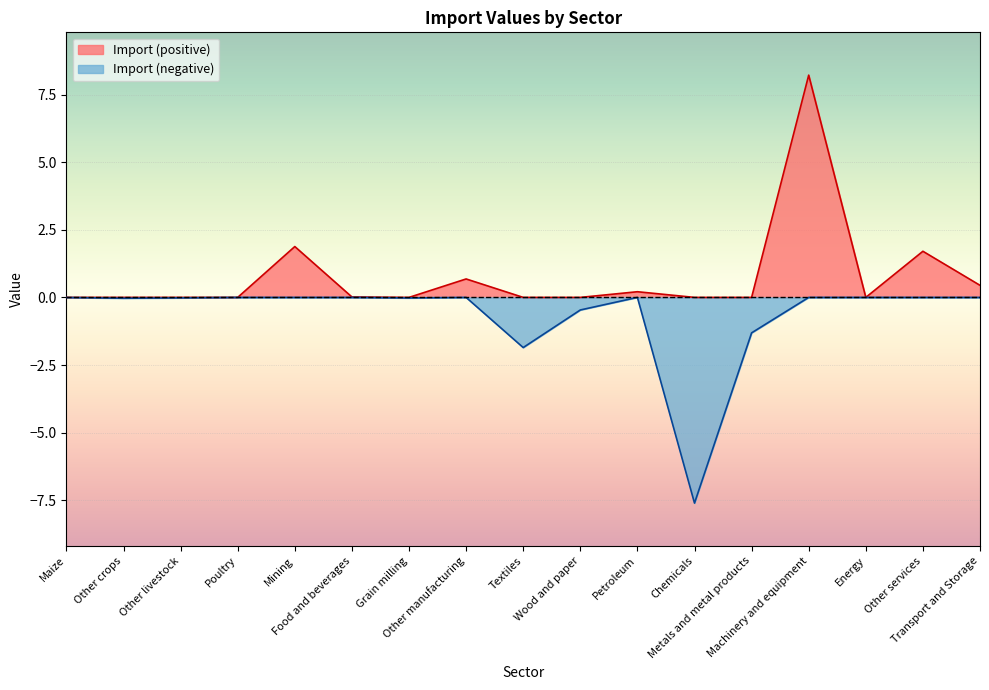

List the labels in order of value, largest first.

Machinery and equipment, Mining, Other services, Other manufacturing, Transport and Storage, Petroleum, Food and beverages, Energy, Poultry, Maize, Other livestock, Grain milling, Other crops, Wood and paper, Metals and metal products, Textiles, Chemicals